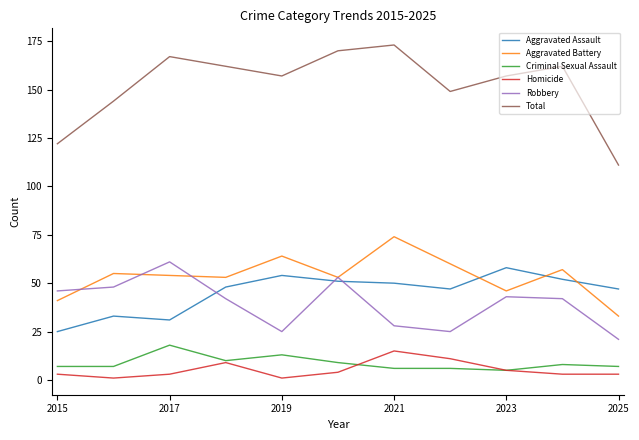

What is the lowest value of the Aggravated Battery series?

33